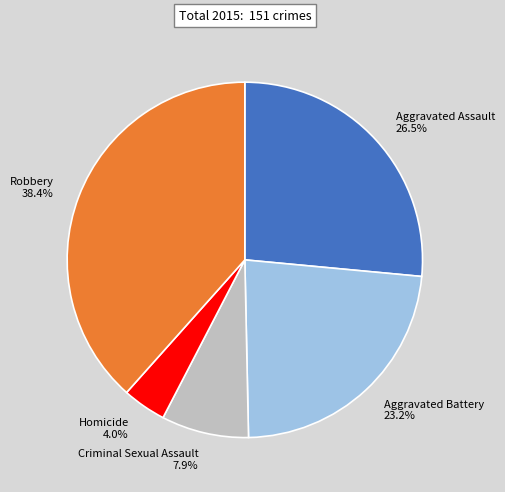

How many slices are in this pie chart?

5